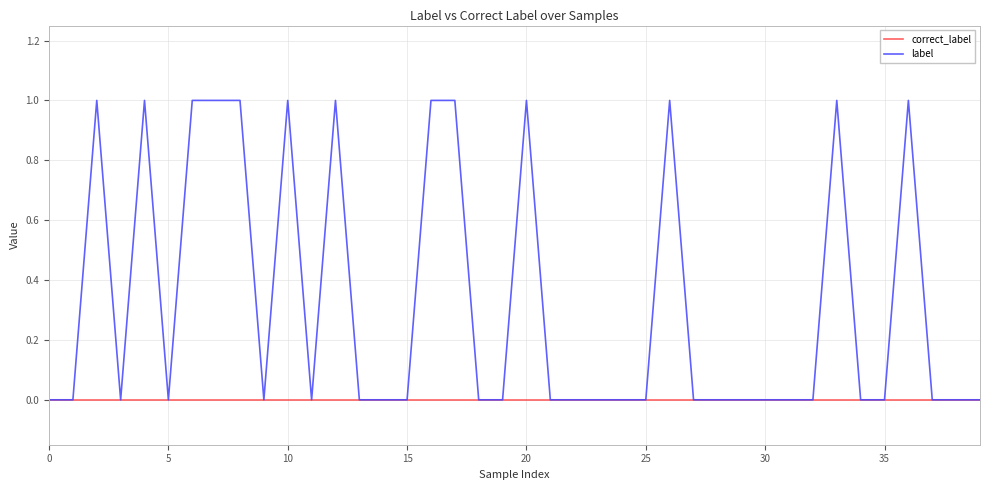

List the series in order of their peak value, lowest first.

correct_label, label